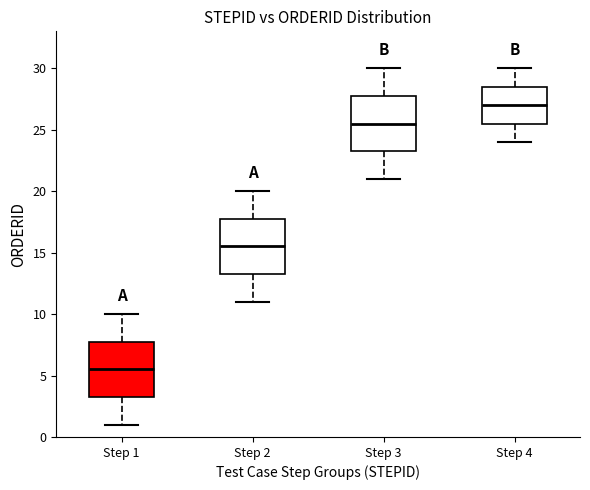

Where is the lower edge of the box for Step 4 on the y-axis? The values are not printed on the chart, so give them approximately, as read against the axis.

25.5